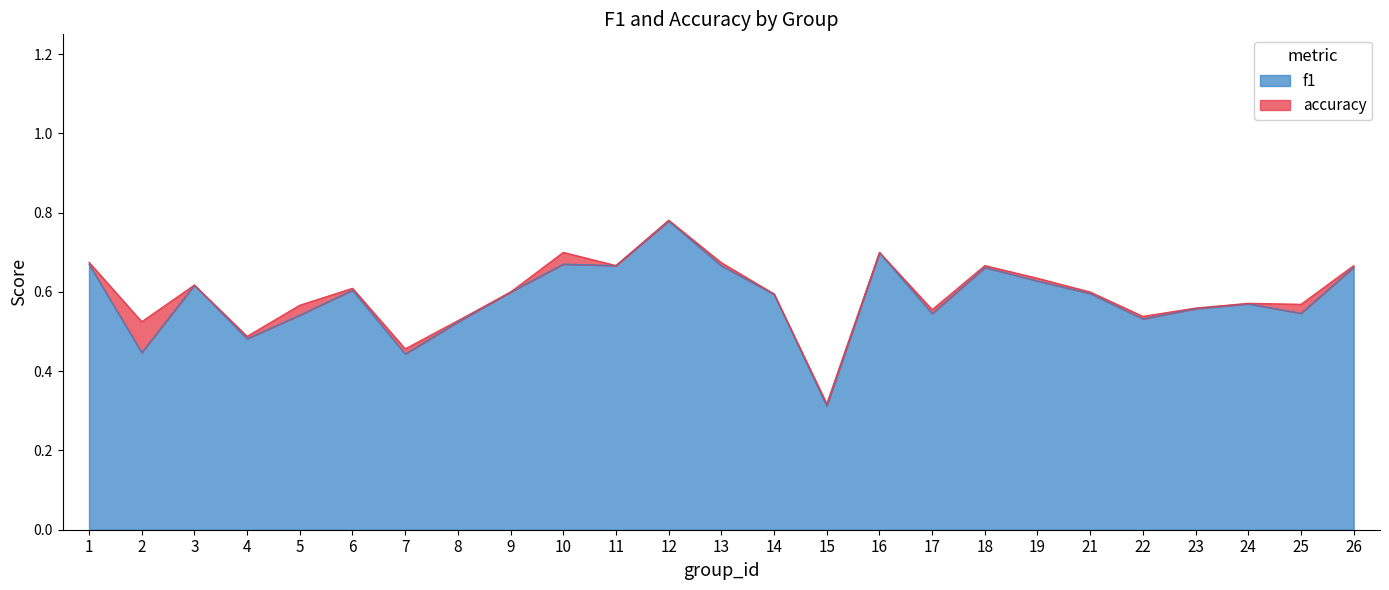

The f1 series shows 0.3 at 14. True or false?

False